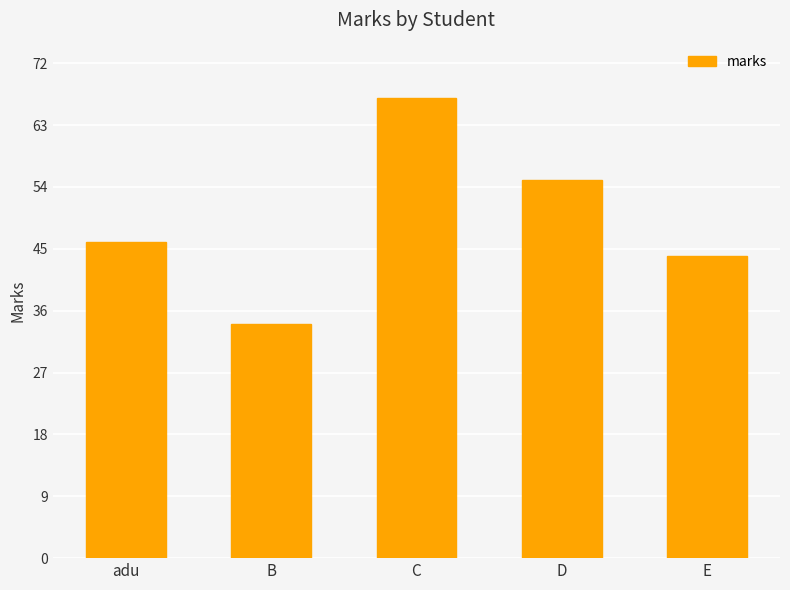

Count the number of data series in this chart.

1